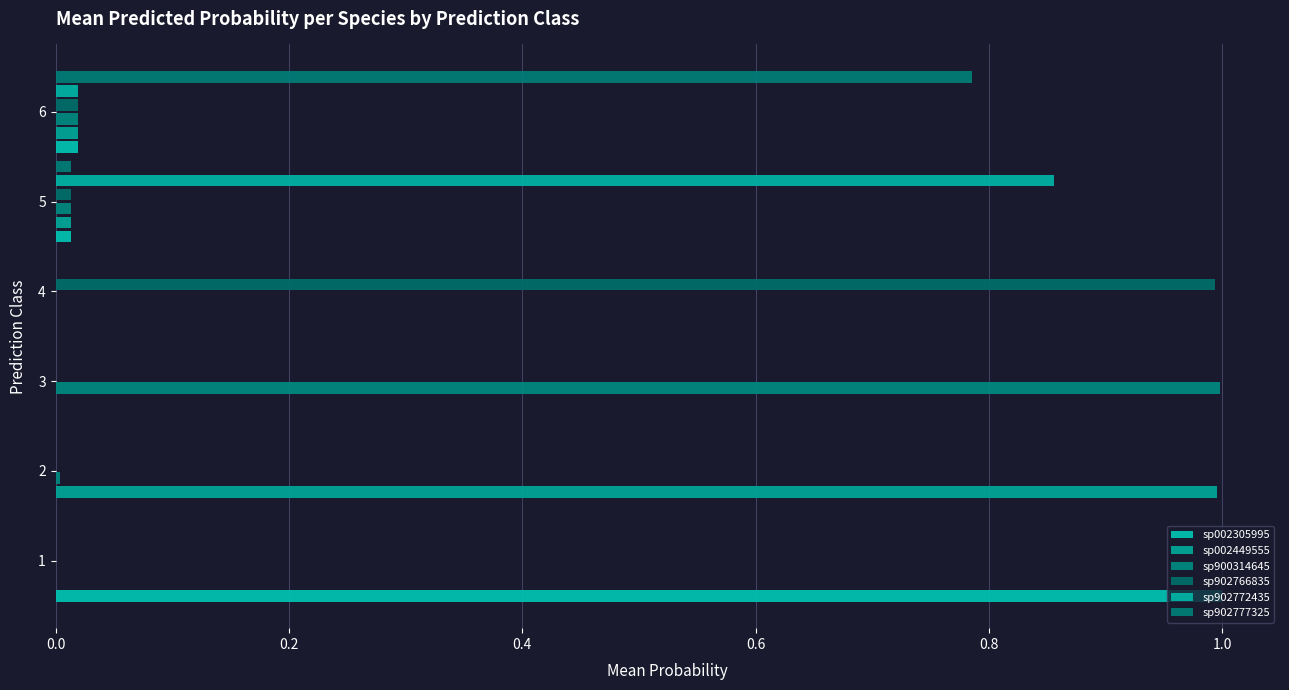

What is the label of the 1st bar from the right?

1.0